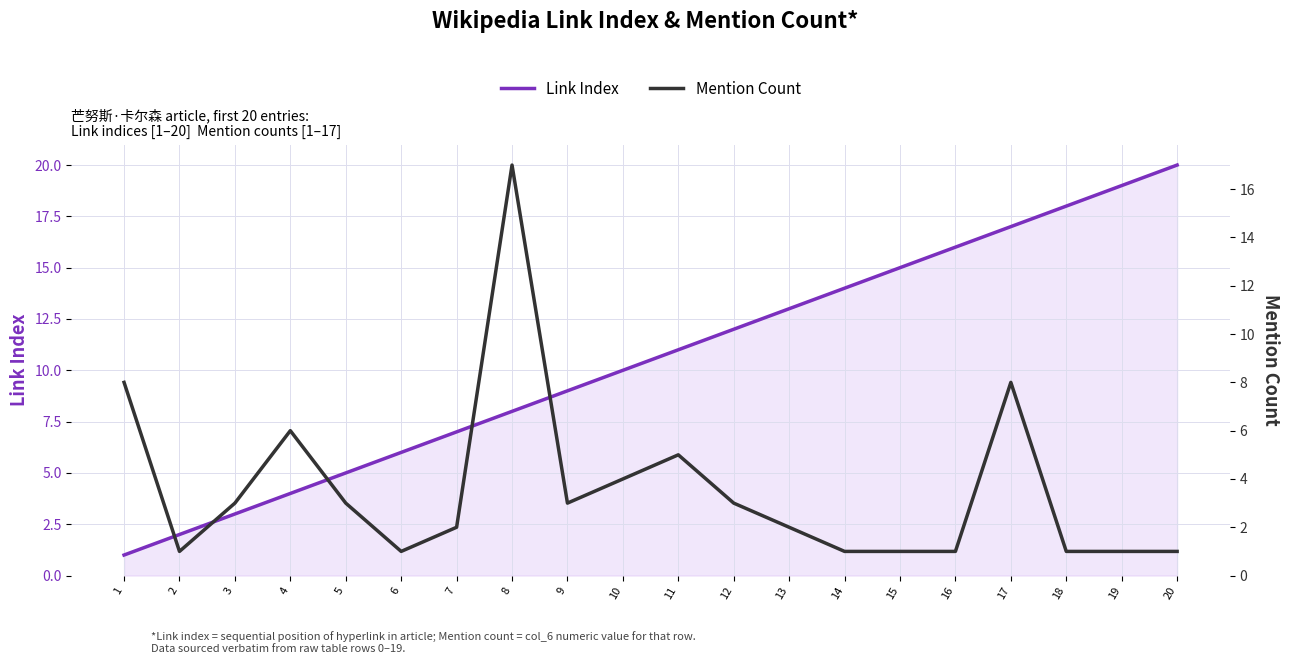

Between 13 and 19, which series saw the biggest shift?

Link Index